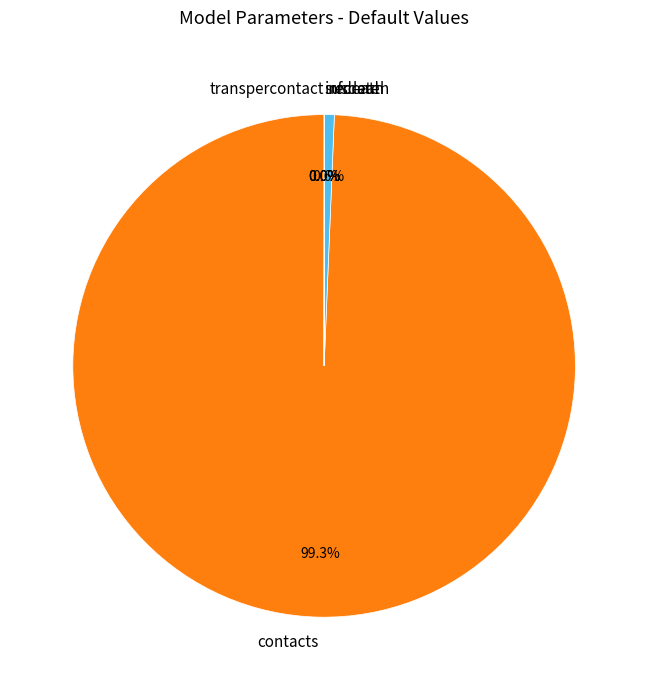

Which category has the biggest portion of the pie?

contacts